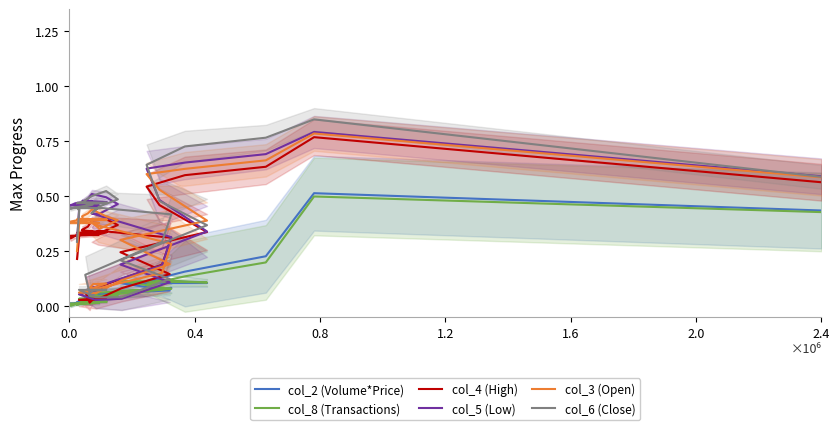

Reading left to right, transcribe all the data shown in this chart.

col_2 (Volume*Price): 0.4	0.5	0.2	0.2	0.1	0.1	0.1	0.1	0.1	0.1	0.0	0.0	0.0	0.0	0.0	0.0	0.1	0.1	0.1	0.0	0.0	0.0	0.0	0.0	0.0	0.0	0.0	0.0	0.0	0.0	0.0	0.0	0.0	0.0	0.0	0.0	0.0	0.0	0.0	0.0
col_8 (Transactions): 0.4	0.5	0.2	0.1	0.1	0.1	0.1	0.1	0.1	0.1	0.0	0.0	0.0	0.0	0.0	0.0	0.1	0.1	0.1	0.0	0.0	0.0	0.0	0.0	0.0	0.0	0.0	0.0	0.0	0.0	0.0	0.0	0.0	0.0	0.0	0.0	0.0	0.0	0.0	0.0
col_4 (High): 0.6	0.8	0.6	0.6	0.5	0.5	0.3	0.2	0.1	0.1	0.0	0.0	0.0	0.0	0.0	0.1	0.2	0.3	0.3	0.3	0.3	0.4	0.4	0.4	0.4	0.3	0.3	0.3	0.3	0.3	0.3	0.3	0.3	0.3	0.3	0.3	0.3	0.3	0.3	0.2
col_5 (Low): 0.6	0.8	0.7	0.7	0.6	0.5	0.3	0.2	0.1	0.0	0.0	0.1	0.1	0.1	0.1	0.1	0.2	0.3	0.4	0.4	0.4	0.5	0.5	0.5	0.5	0.5	0.5	0.5	0.5	0.5	0.5	0.5	0.5	0.5	0.5	0.5	0.5	0.5	0.5	0.3
col_3 (Open): 0.6	0.8	0.7	0.6	0.6	0.5	0.4	0.3	0.2	0.1	0.1	0.1	0.1	0.1	0.1	0.1	0.2	0.3	0.4	0.4	0.4	0.4	0.4	0.4	0.4	0.4	0.4	0.4	0.4	0.4	0.4	0.4	0.4	0.4	0.4	0.4	0.4	0.4	0.4	0.2
col_6 (Close): 0.6	0.8	0.8	0.7	0.6	0.5	0.4	0.2	0.1	0.0	0.0	0.1	0.1	0.1	0.1	0.1	0.3	0.4	0.4	0.4	0.5	0.5	0.5	0.5	0.5	0.5	0.5	0.5	0.5	0.5	0.5	0.5	0.4	0.4	0.4	0.4	0.4	0.4	0.4	0.3